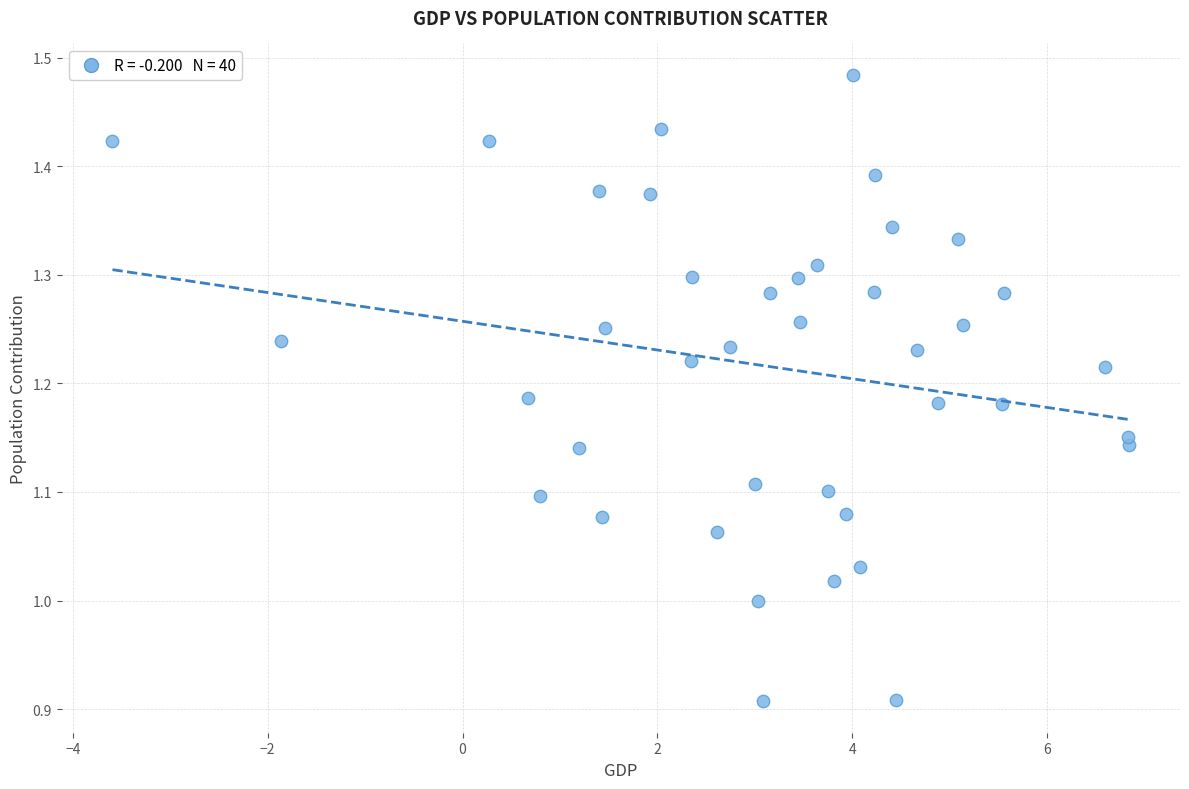

What is the range of X values (max minus min)?

10.4